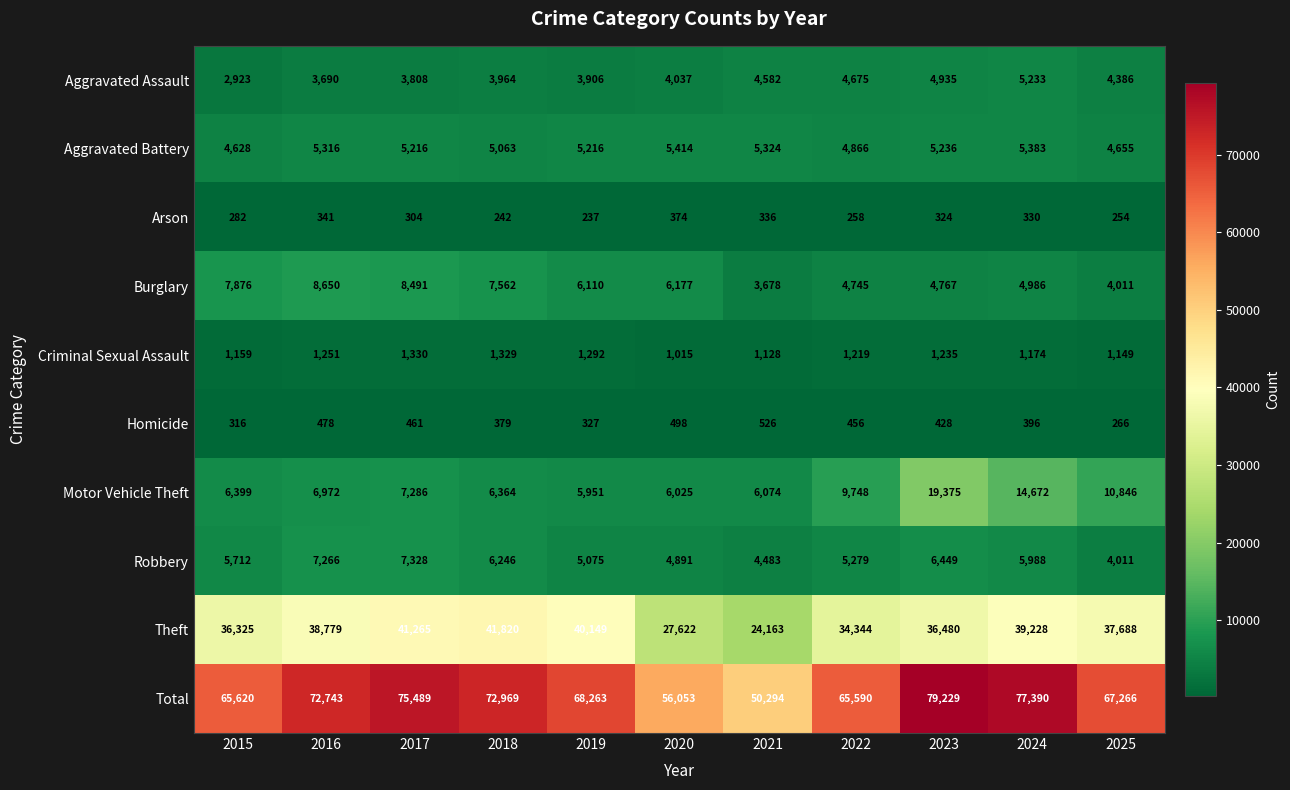

At which category does the chart reach its peak across all series?

2023